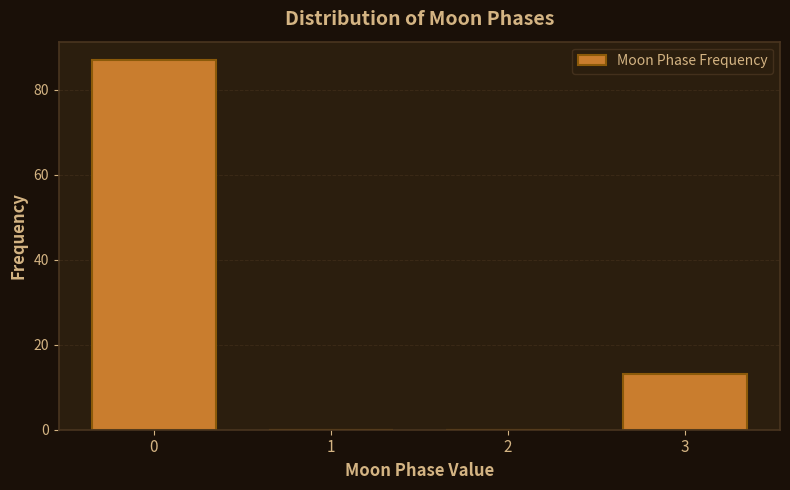

What is the height of the bar covering -0.5 to 0.5 on the x-axis? The values are not printed on the chart, so give them approximately, as read against the axis.

88